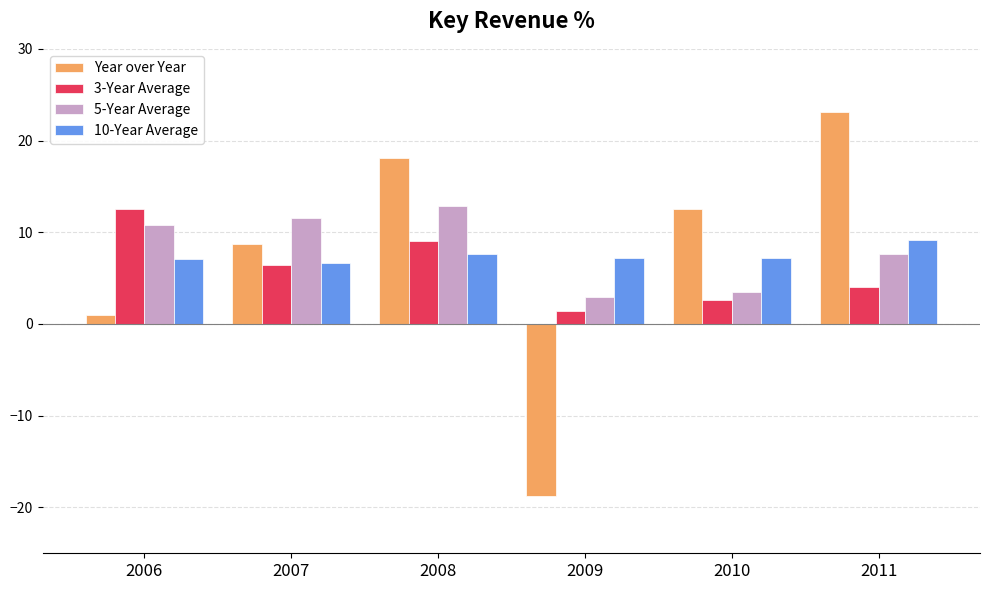

What is the value of the 5-Year Average bar at the 4th from the left?

3.0